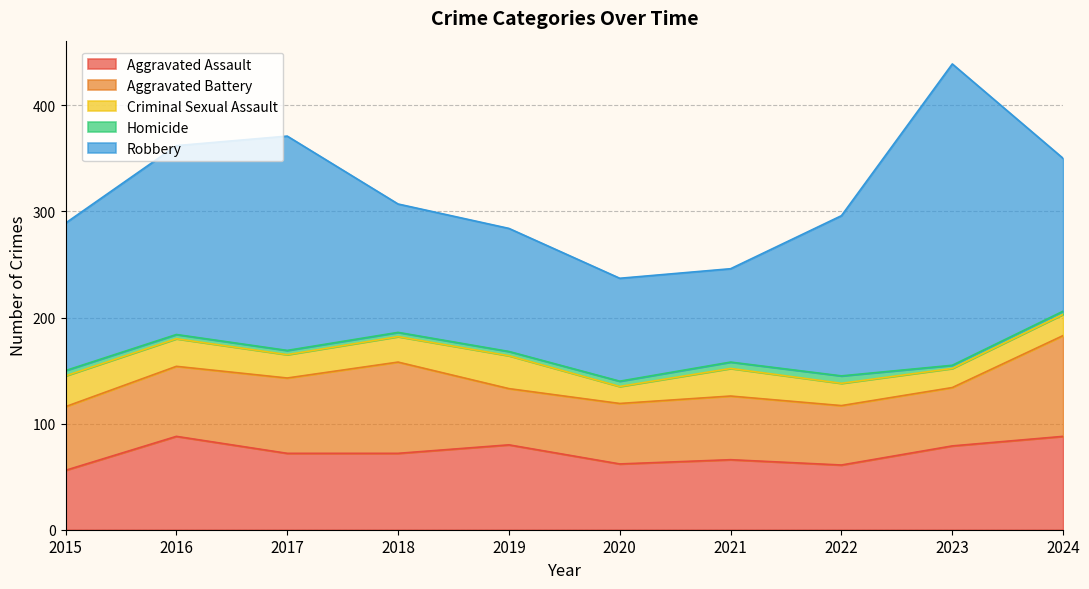

At which label is Criminal Sexual Assault closest to 23?

2017